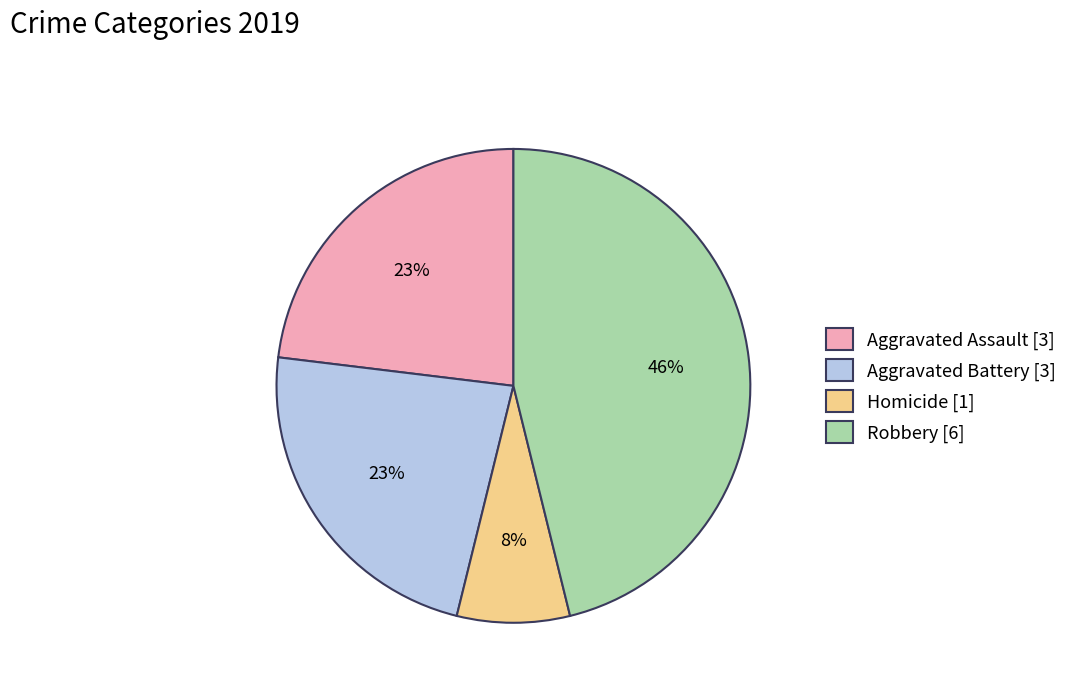

Which has a higher value, Homicide [1] or Robbery [6]?

Robbery [6]